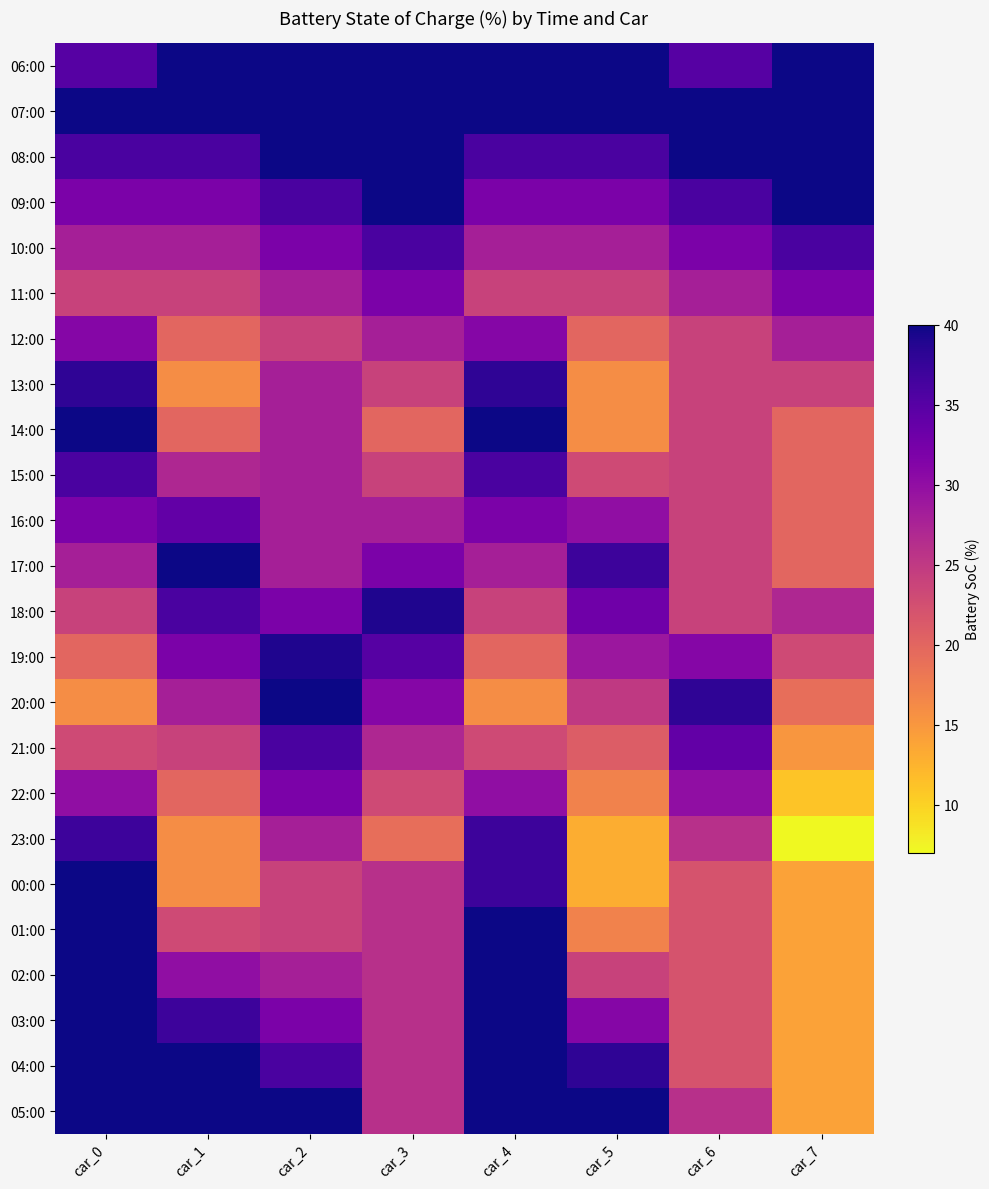

Reading left to right, extract all data points from this chart.

06:00: car_0=35	car_1=40	car_2=40	car_3=40	car_4=40	car_5=40	car_6=35	car_7=40
07:00: car_0=40	car_1=40	car_2=40	car_3=40	car_4=40	car_5=40	car_6=40	car_7=40
08:00: car_0=36	car_1=36	car_2=40	car_3=40	car_4=36	car_5=36	car_6=40	car_7=40
09:00: car_0=32	car_1=32	car_2=36	car_3=40	car_4=32	car_5=32	car_6=36	car_7=40
10:00: car_0=28	car_1=28	car_2=32	car_3=36	car_4=28	car_5=28	car_6=32	car_7=36
11:00: car_0=24	car_1=24	car_2=28	car_3=32	car_4=24	car_5=24	car_6=28	car_7=32
12:00: car_0=31	car_1=20	car_2=24	car_3=28	car_4=31	car_5=20	car_6=24	car_7=28
13:00: car_0=38	car_1=16	car_2=28	car_3=24	car_4=38	car_5=16	car_6=24	car_7=24
14:00: car_0=40	car_1=20	car_2=28	car_3=20	car_4=40	car_5=16	car_6=24	car_7=20
15:00: car_0=36	car_1=27	car_2=28	car_3=24	car_4=36	car_5=23	car_6=24	car_7=20
16:00: car_0=32	car_1=34	car_2=28	car_3=28	car_4=32	car_5=30	car_6=24	car_7=20
17:00: car_0=28	car_1=40	car_2=28	car_3=32	car_4=28	car_5=37	car_6=24	car_7=20
18:00: car_0=24	car_1=36	car_2=32	car_3=39	car_4=24	car_5=33	car_6=24	car_7=27
19:00: car_0=20	car_1=32	car_2=39	car_3=35	car_4=20	car_5=29	car_6=31	car_7=23
20:00: car_0=16	car_1=28	car_2=40	car_3=31	car_4=16	car_5=25	car_6=38	car_7=19
21:00: car_0=23	car_1=24	car_2=36	car_3=27	car_4=23	car_5=21	car_6=34	car_7=15
22:00: car_0=30	car_1=20	car_2=32	car_3=23	car_4=30	car_5=17	car_6=30	car_7=11
23:00: car_0=37	car_1=16	car_2=28	car_3=19	car_4=37	car_5=13	car_6=26	car_7=7
00:00: car_0=40	car_1=16	car_2=24	car_3=26	car_4=37	car_5=13	car_6=22	car_7=14
01:00: car_0=40	car_1=23	car_2=24	car_3=26	car_4=40	car_5=17	car_6=22	car_7=14
02:00: car_0=40	car_1=30	car_2=28	car_3=26	car_4=40	car_5=24	car_6=22	car_7=14
03:00: car_0=40	car_1=37	car_2=32	car_3=26	car_4=40	car_5=31	car_6=22	car_7=14
04:00: car_0=40	car_1=40	car_2=36	car_3=26	car_4=40	car_5=38	car_6=22	car_7=14
05:00: car_0=40	car_1=40	car_2=40	car_3=26	car_4=40	car_5=40	car_6=26	car_7=14